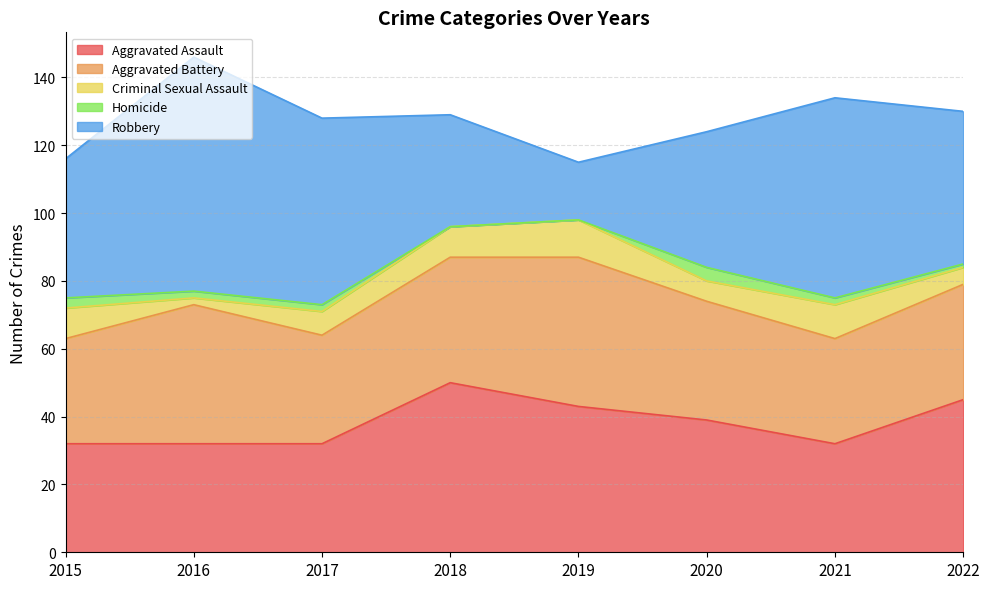

Where does the Aggravated Battery series first go above 35?

2016